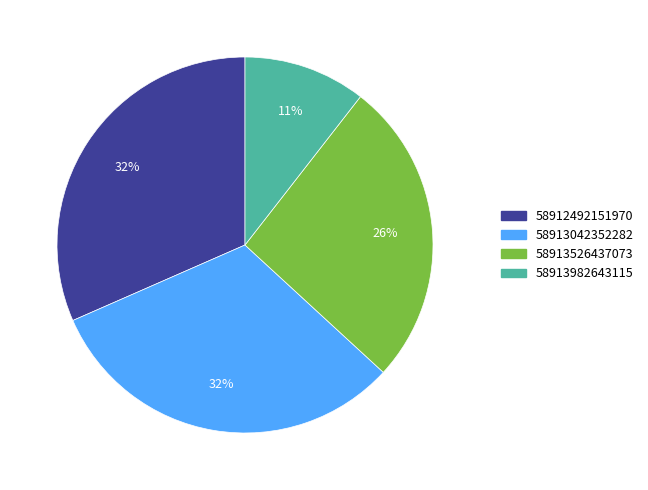

The 58913982643115 slice represents 23% of the pie. True or false?

False